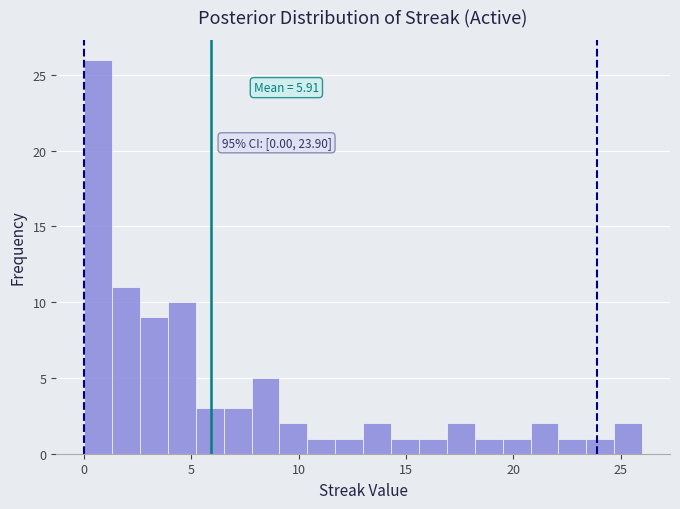

Read against the x-axis, roughly where is the centre of the tallest bar?

0.5